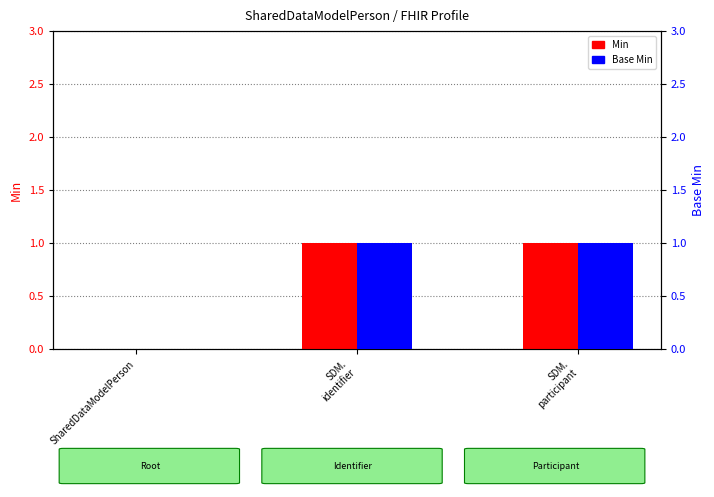

What position from the left is SDM.
participant?

3